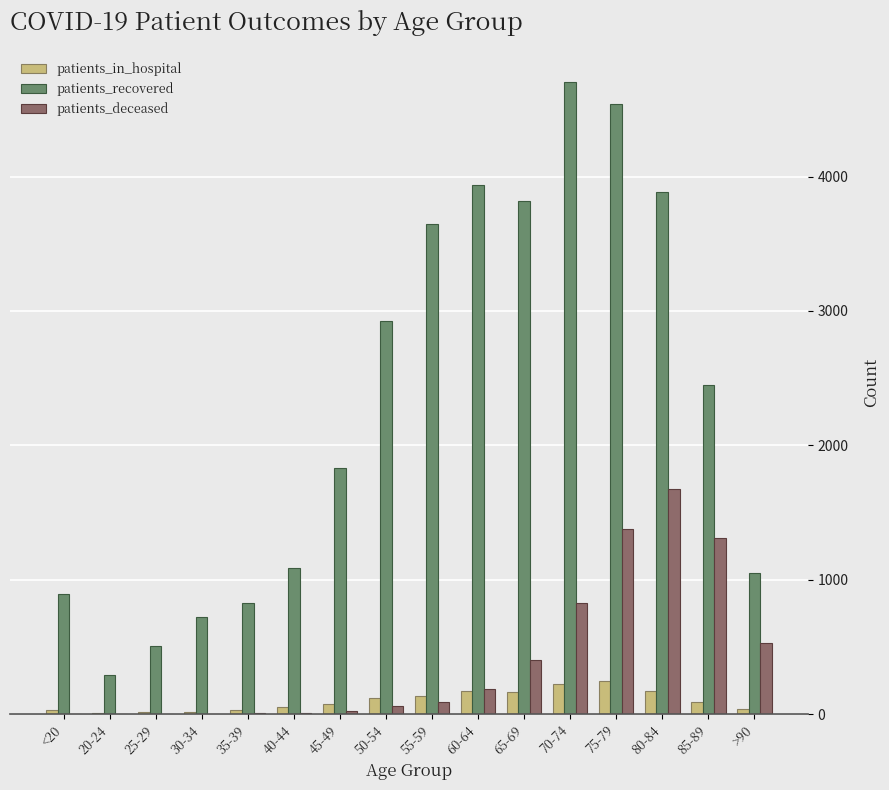

What are all the series names shown in the legend?

patients_in_hospital, patients_recovered, patients_deceased